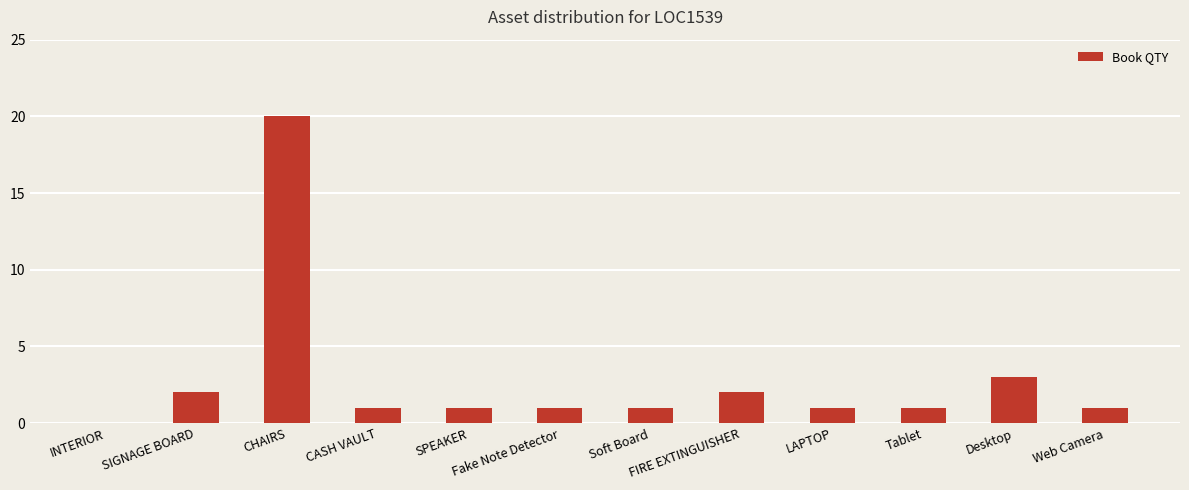

What is the maximum value shown in the chart?

20